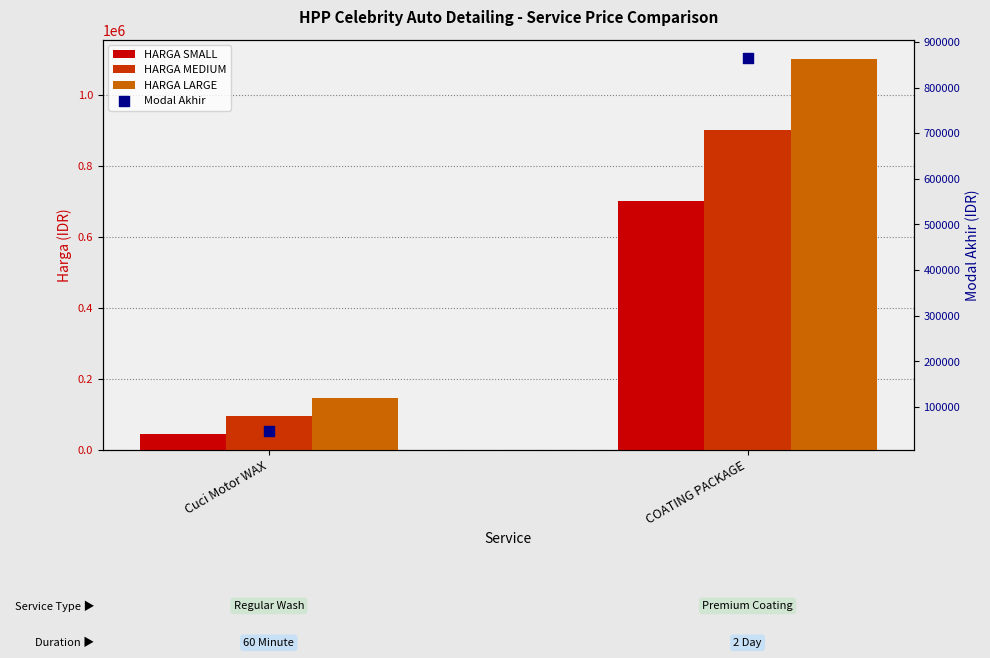

Which series reaches the minimum Y coordinate?

HARGA SMALL